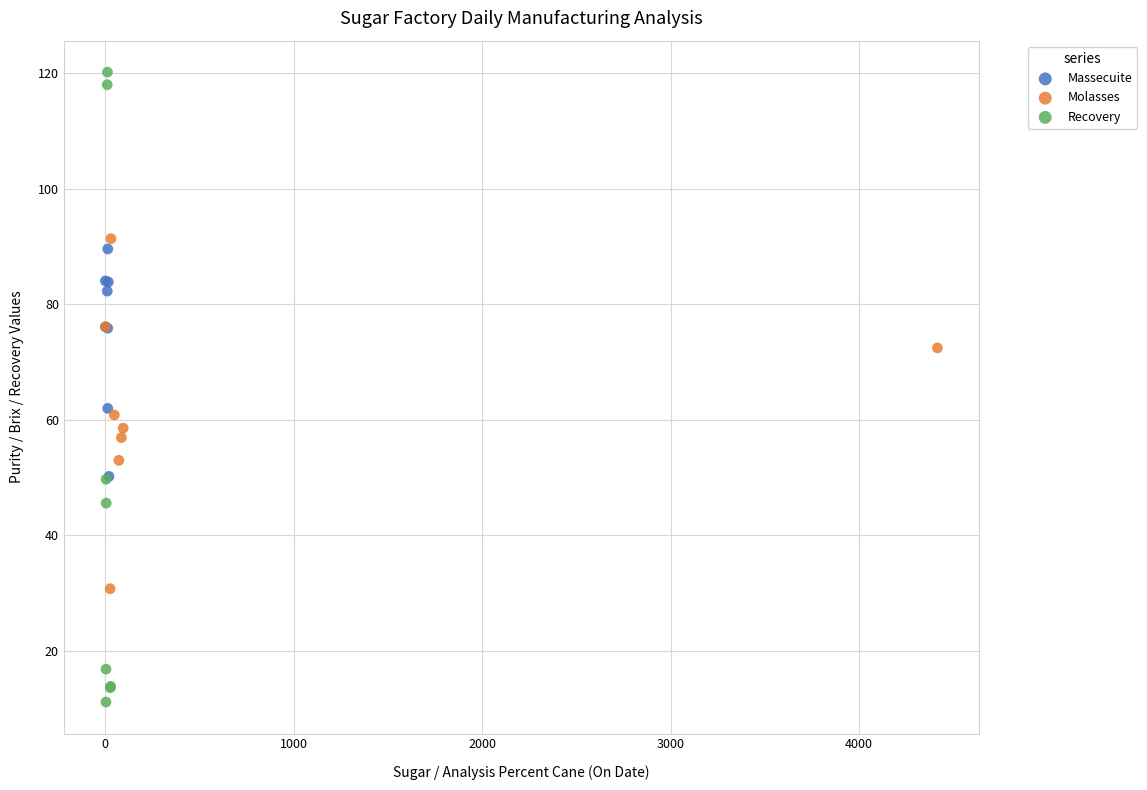

Which series contains the lowest Y value?

Recovery